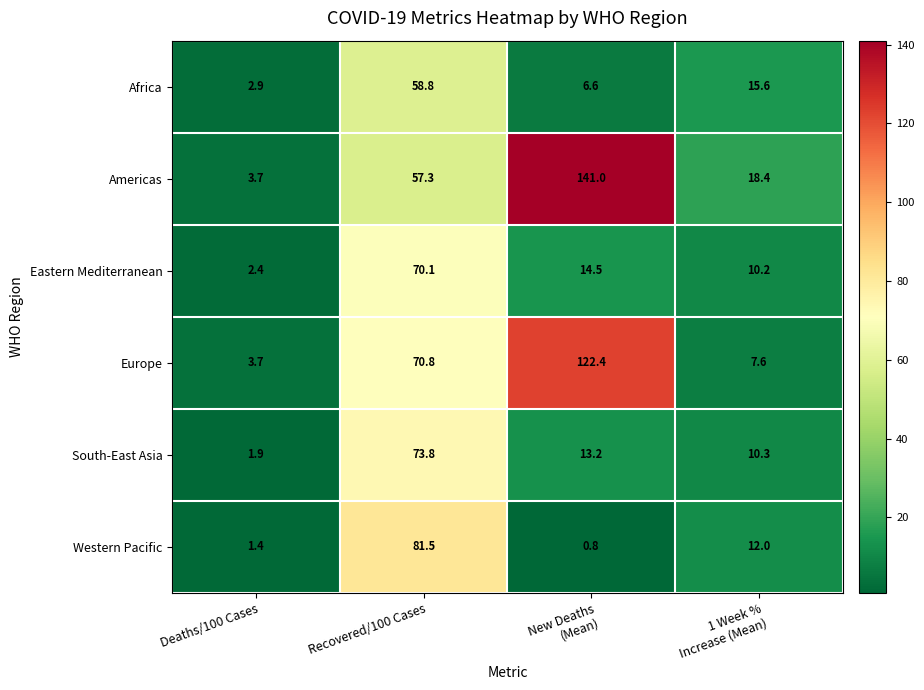

Between Recovered/100 Cases and 1 Week %
Increase (Mean), which series saw the biggest shift?

Western Pacific